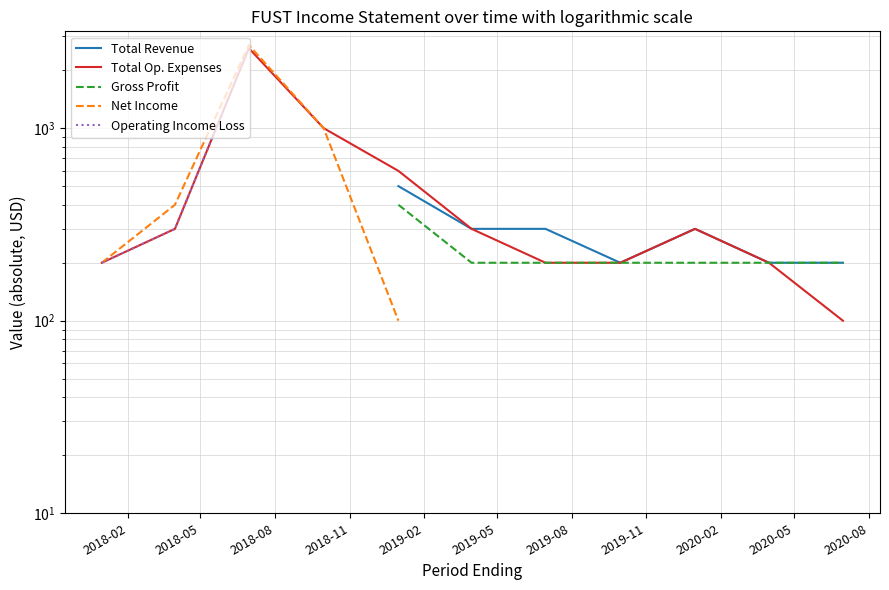

What is the minimum value for Operating Income Loss?

100.0